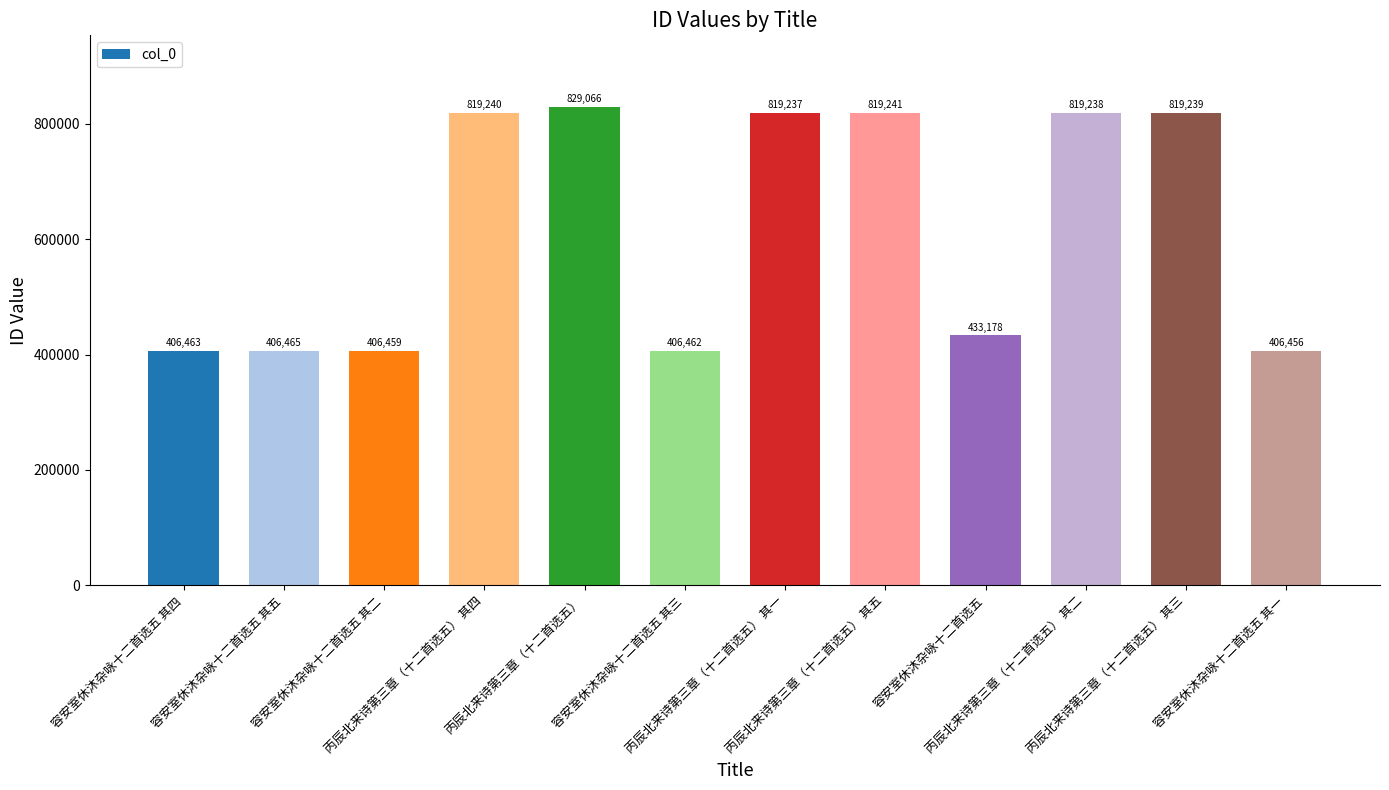

List the labels in order of value, smallest first.

容安室休沐杂咏十二首选五 其一, 容安室休沐杂咏十二首选五 其二, 容安室休沐杂咏十二首选五 其三, 容安室休沐杂咏十二首选五 其四, 容安室休沐杂咏十二首选五 其五, 容安室休沐杂咏十二首选五, 丙辰北来诗第三章（十二首选五） 其一, 丙辰北来诗第三章（十二首选五） 其二, 丙辰北来诗第三章（十二首选五） 其三, 丙辰北来诗第三章（十二首选五） 其四, 丙辰北来诗第三章（十二首选五） 其五, 丙辰北来诗第三章（十二首选五）